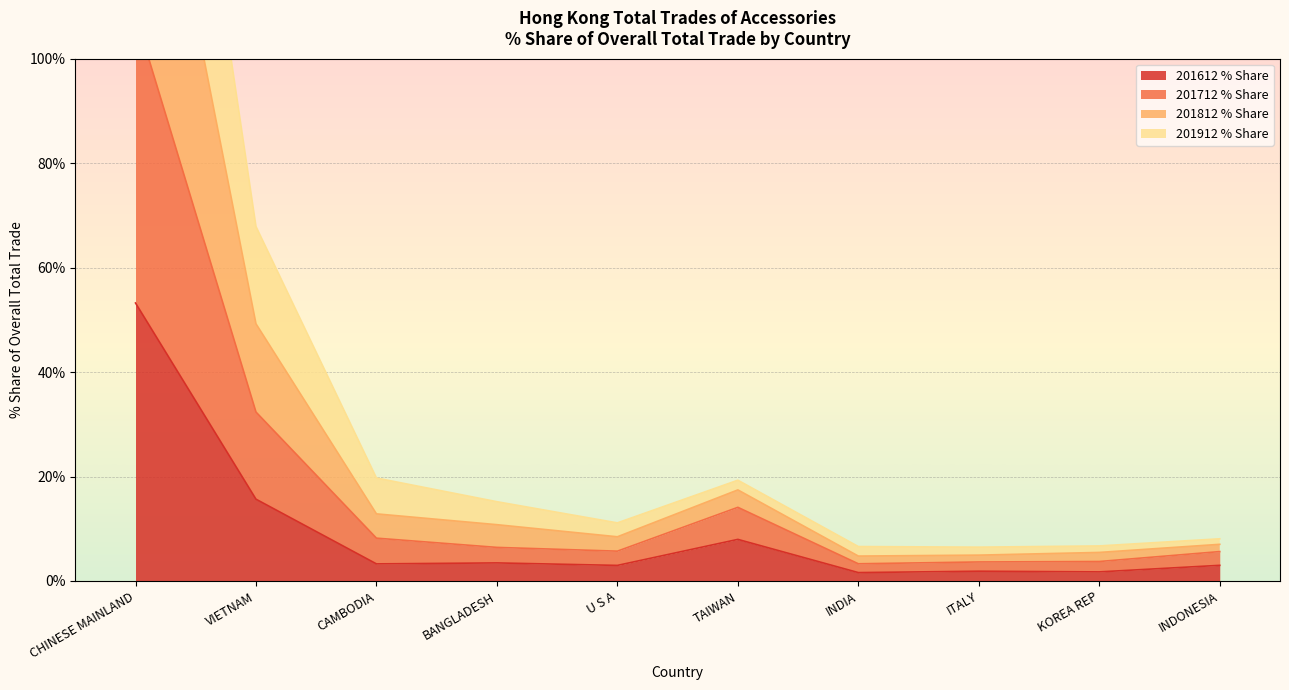

Which category has the lowest value in the 201812 % Share series?

ITALY